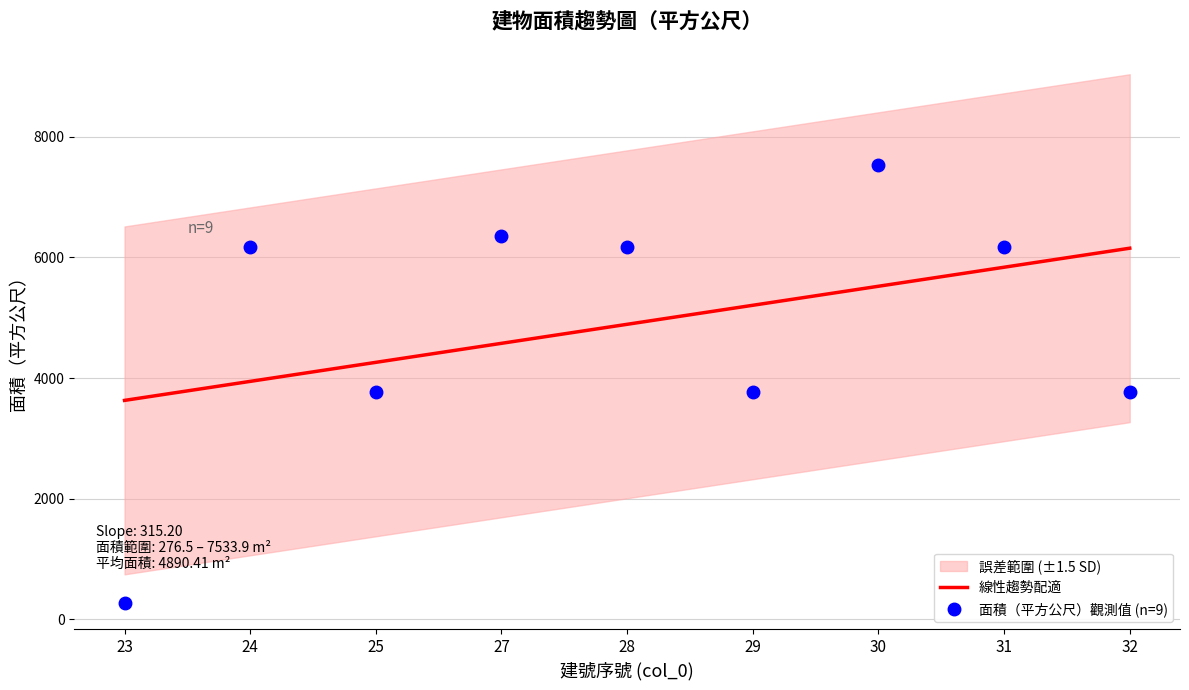

Is it true that 面積（平方公尺）觀測值 (n=9) equals 1543.3 at 31?

False